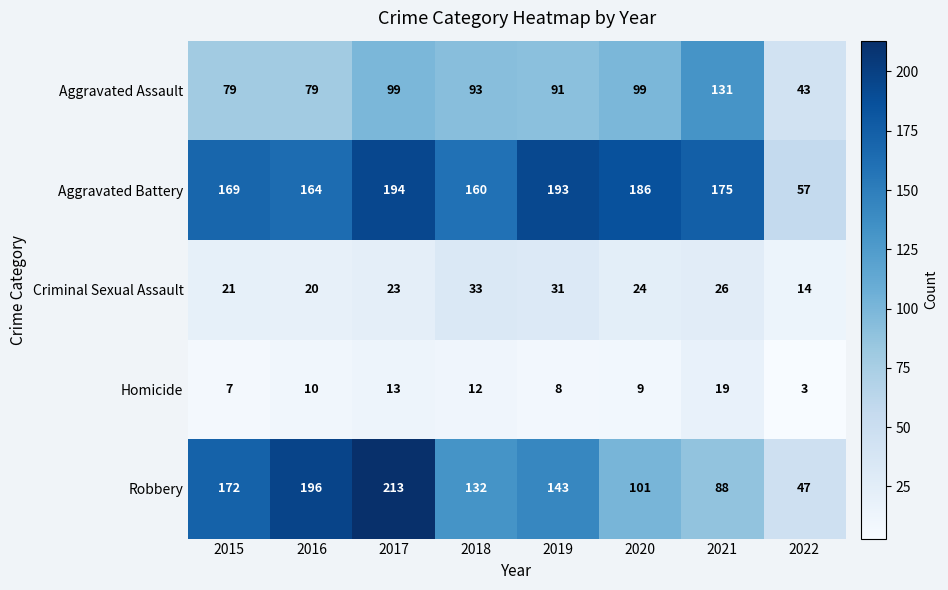

What is the average value of the Homicide series?

10